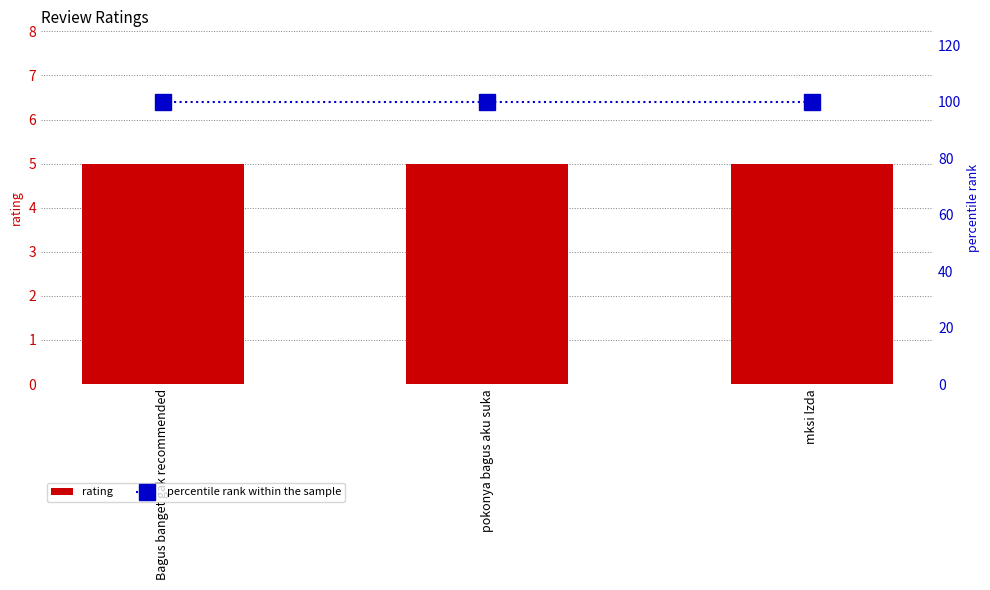

Which category has the lowest value in the percentile rank within the sample series?

Bagus banget gak recommended